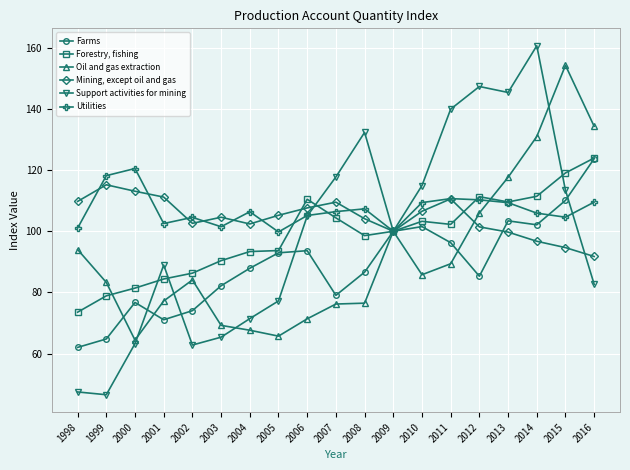

Which category has the highest value in the Oil and gas extraction series?

2015